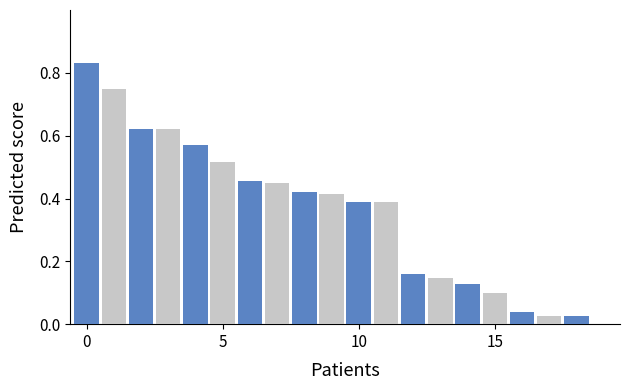

What is the sum of all values?

7.1